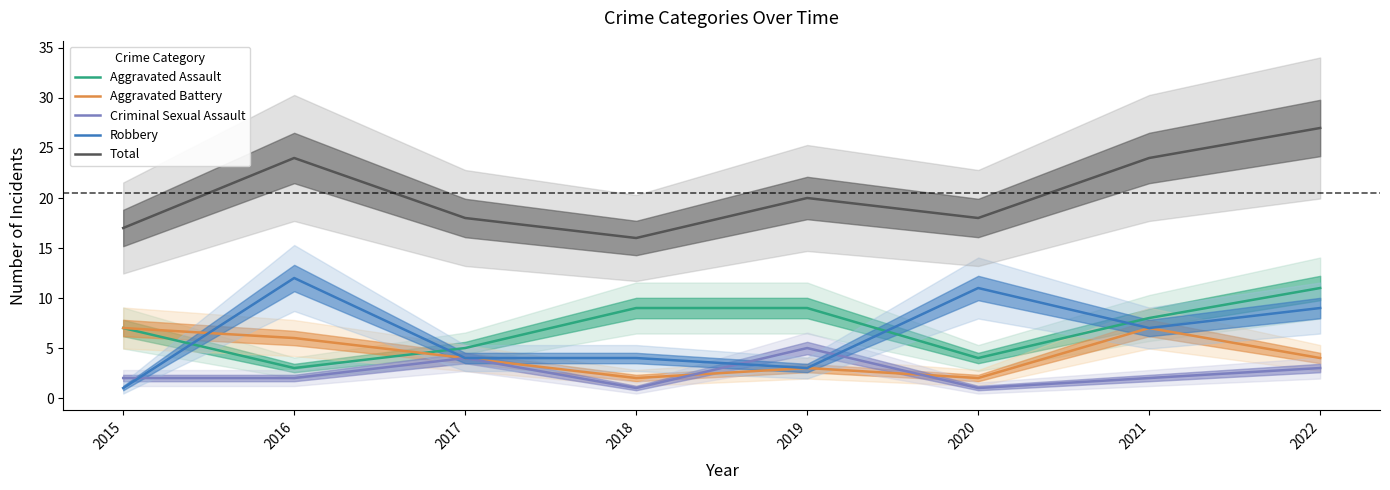

Between 2017 and 2021, which series saw the biggest shift?

Total